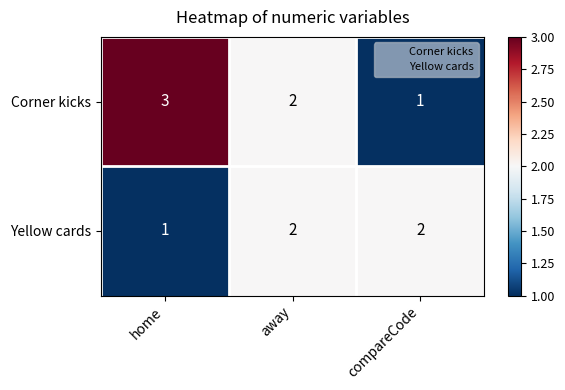

What is the sum of the Corner kicks values at away and home?

5